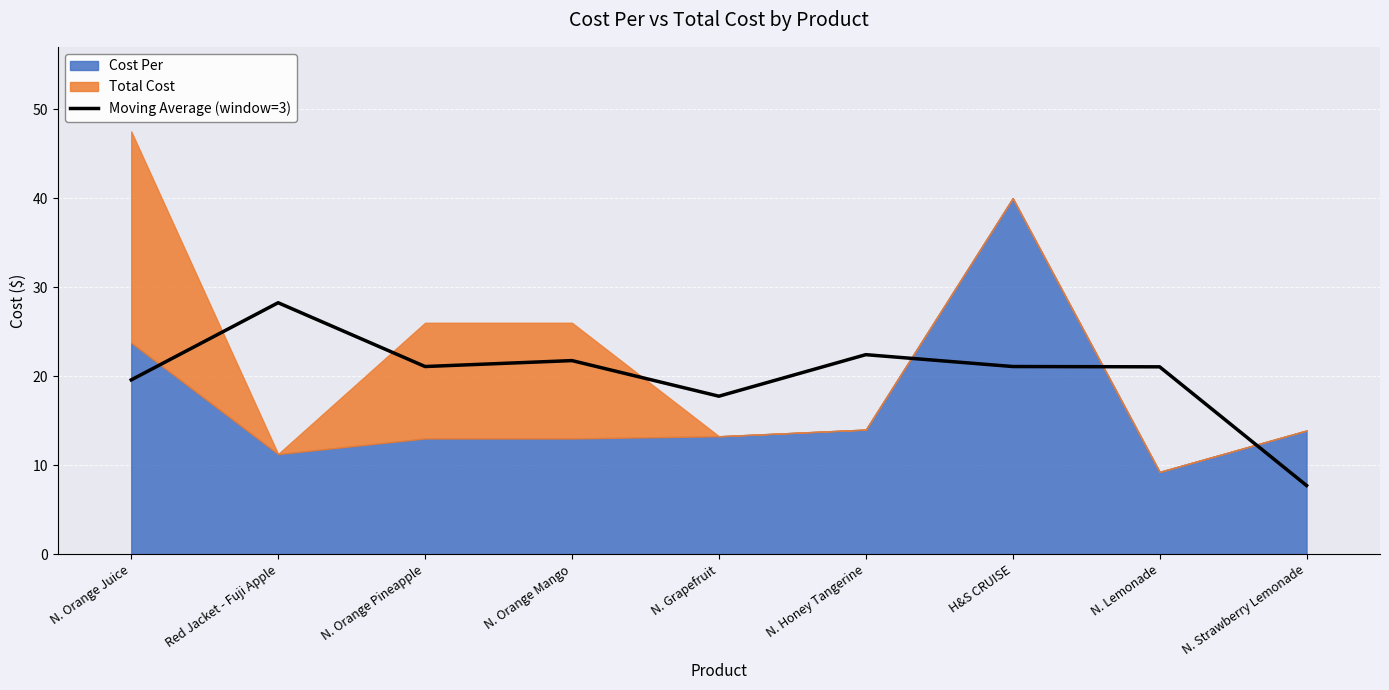

Is it true that the value at H&S CRUISE is 21.1?

True